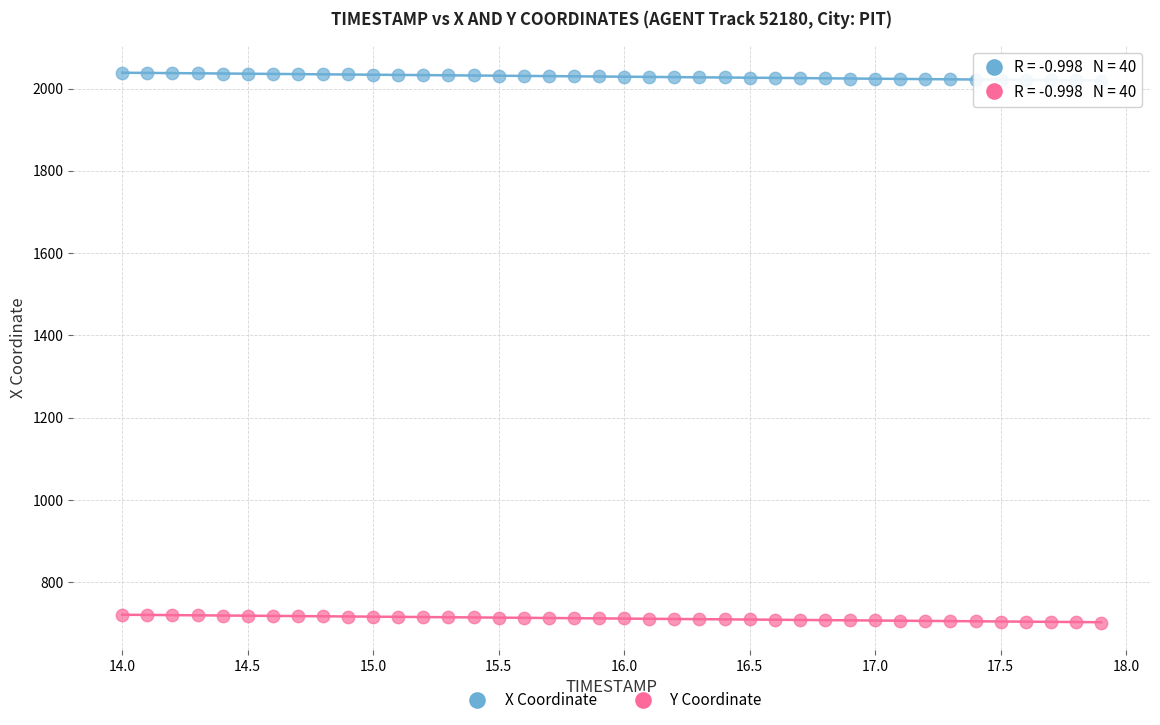

Which series reaches the minimum Y coordinate?

Y Coordinate